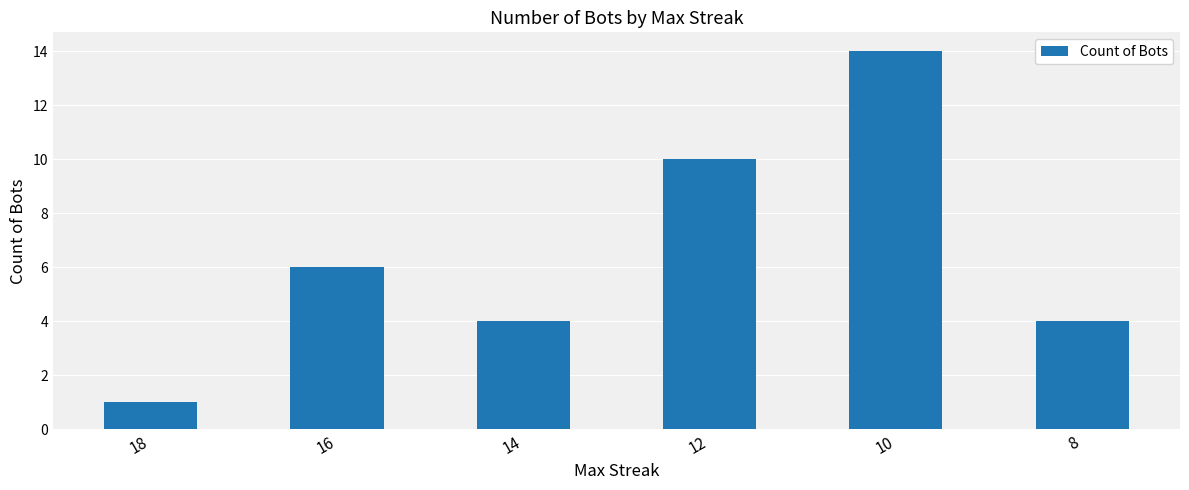

Where is the data nearest to the value 7?

16